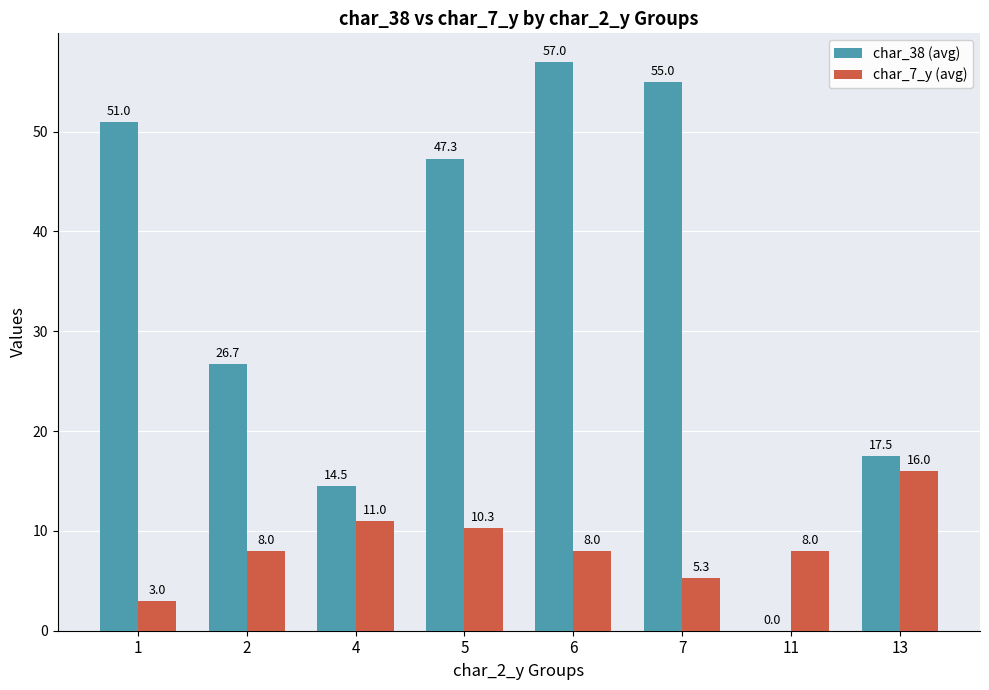

True or false: char_7_y (avg) has a value of 13.9 at 2.

False